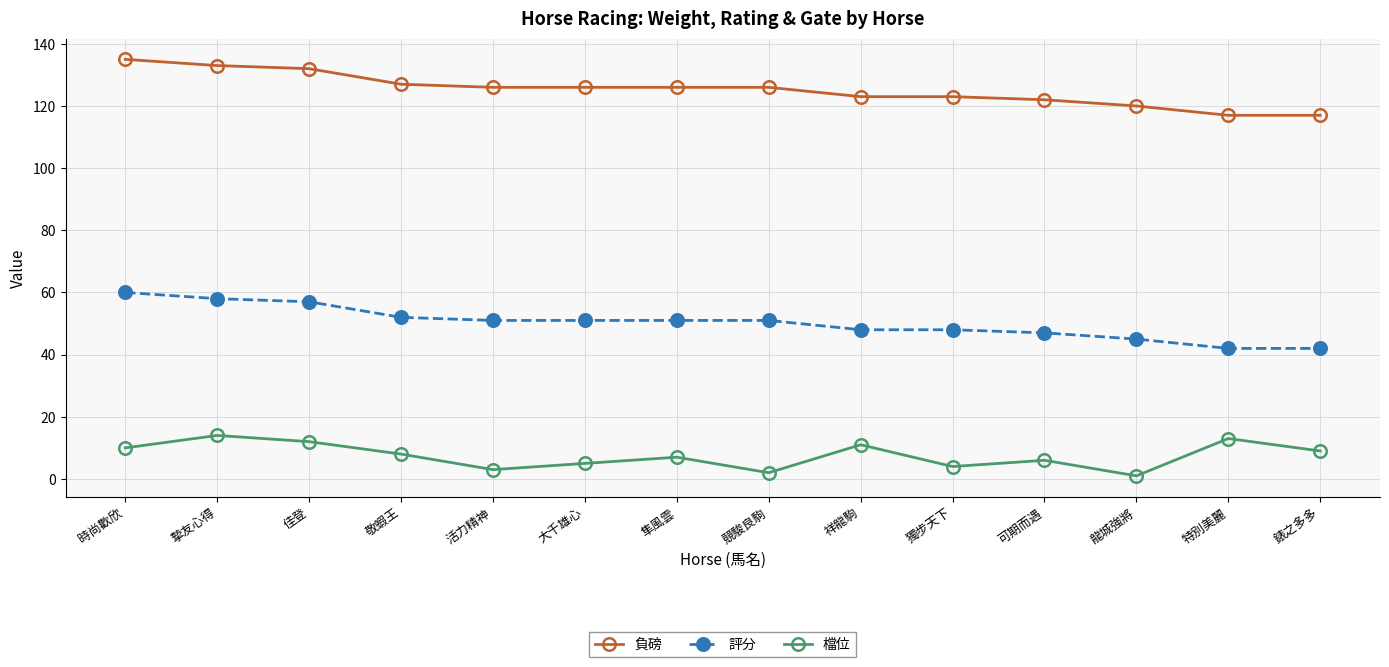

Is it true that 評分 equals 47 at 可期而遇?

True